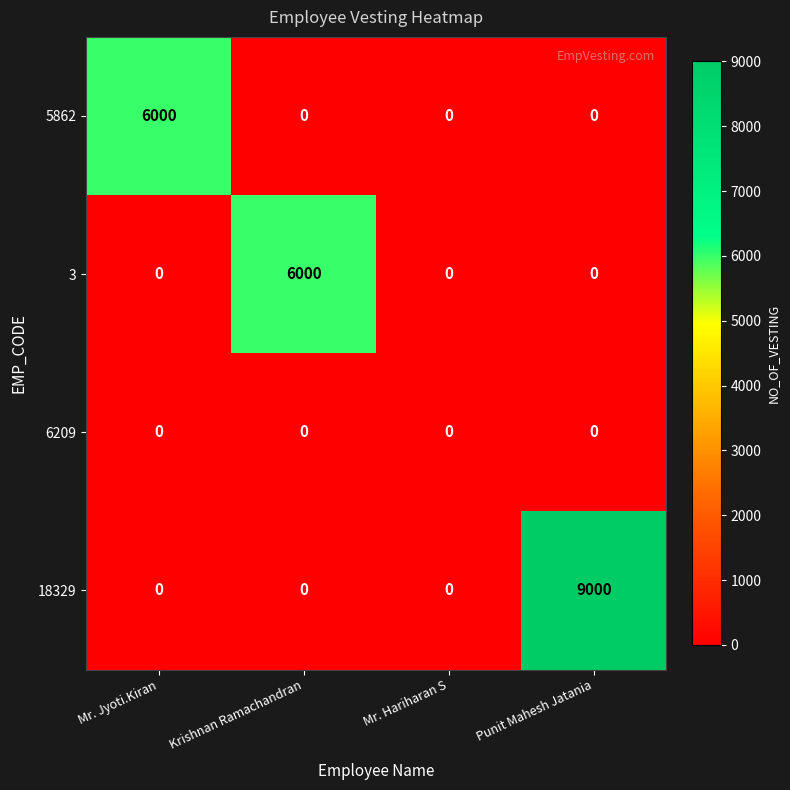

Reading right to left, extract all data points from this chart.

5862: 0	0	0	6000
3: 0	0	6000	0
6209: 0	0	0	0
18329: 9000	0	0	0